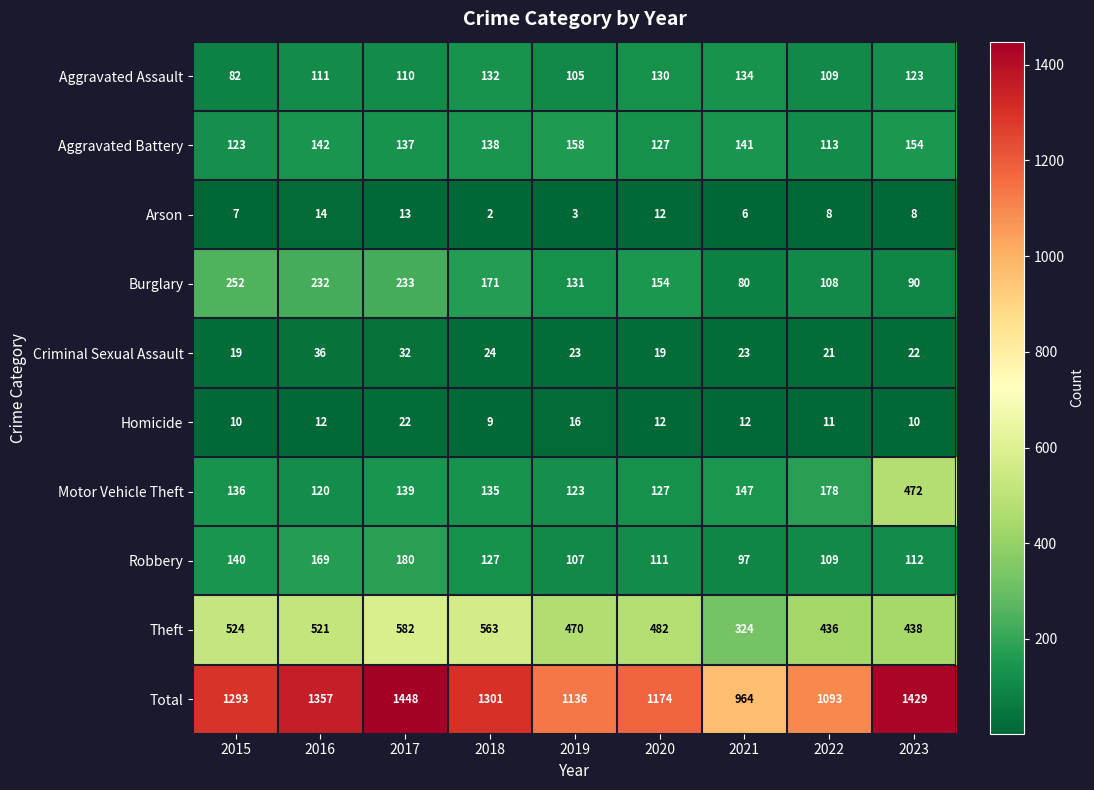

Rank the series by their maximum value, from highest to lowest.

Total, Theft, Motor Vehicle Theft, Burglary, Robbery, Aggravated Battery, Aggravated Assault, Criminal Sexual Assault, Homicide, Arson